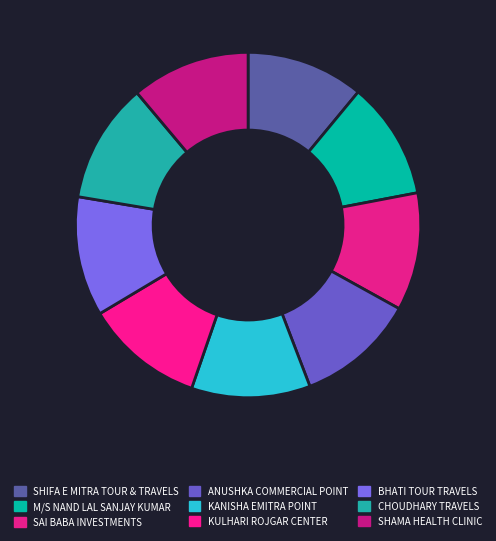

How many slices are in this pie chart?

9